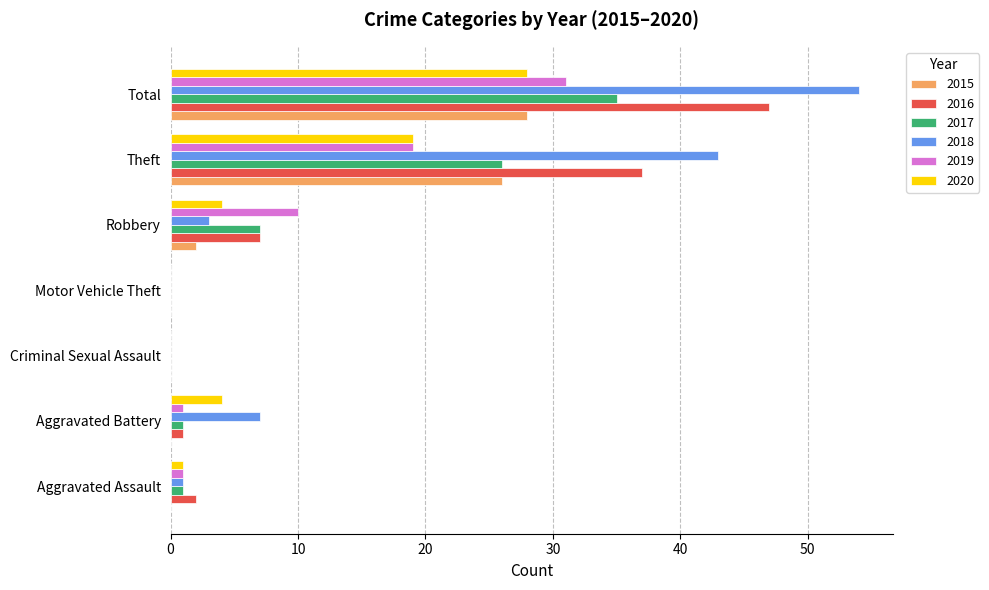

What value does the 2020 series have at Robbery?

4